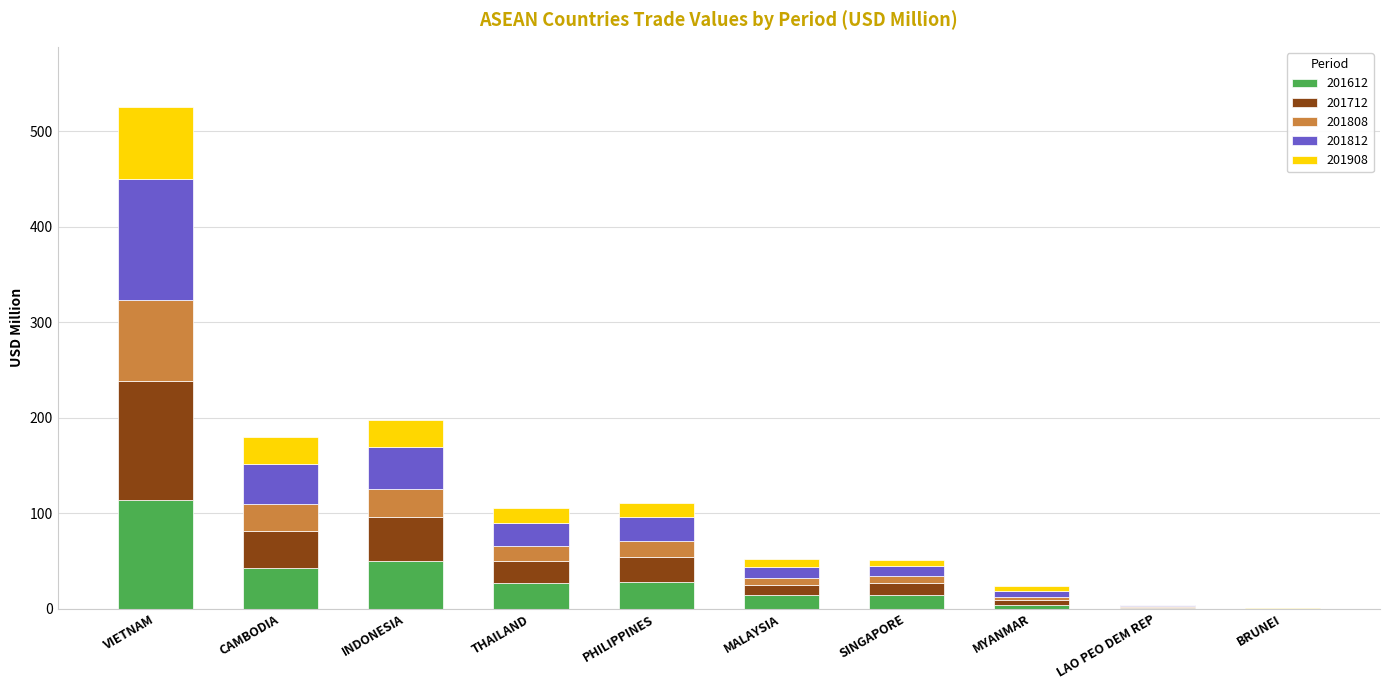

At which category is the sum across all series the highest?

VIETNAM